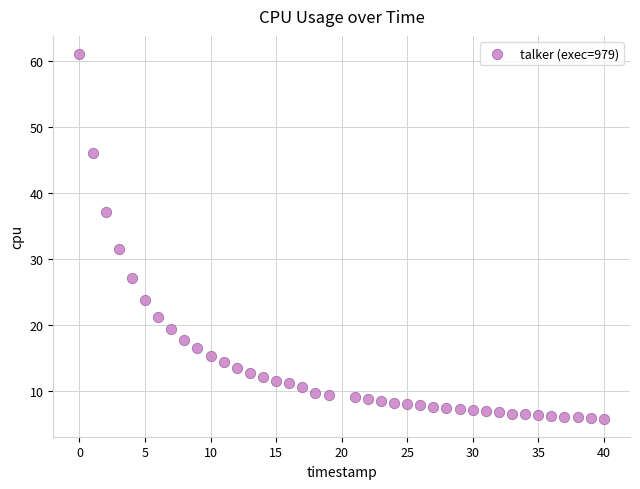

What is the range of Y values (max minus min)?

55.1